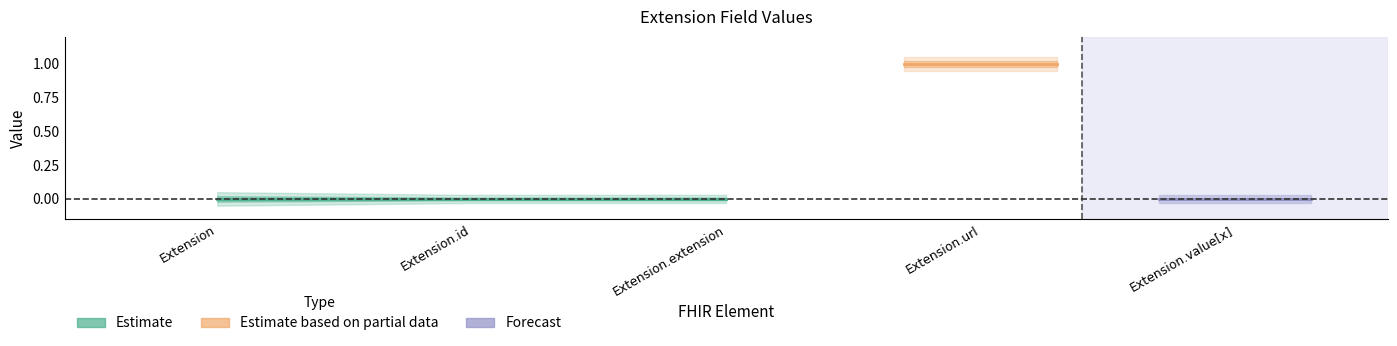

Count the Base Min values in the range 0 to 1.

5